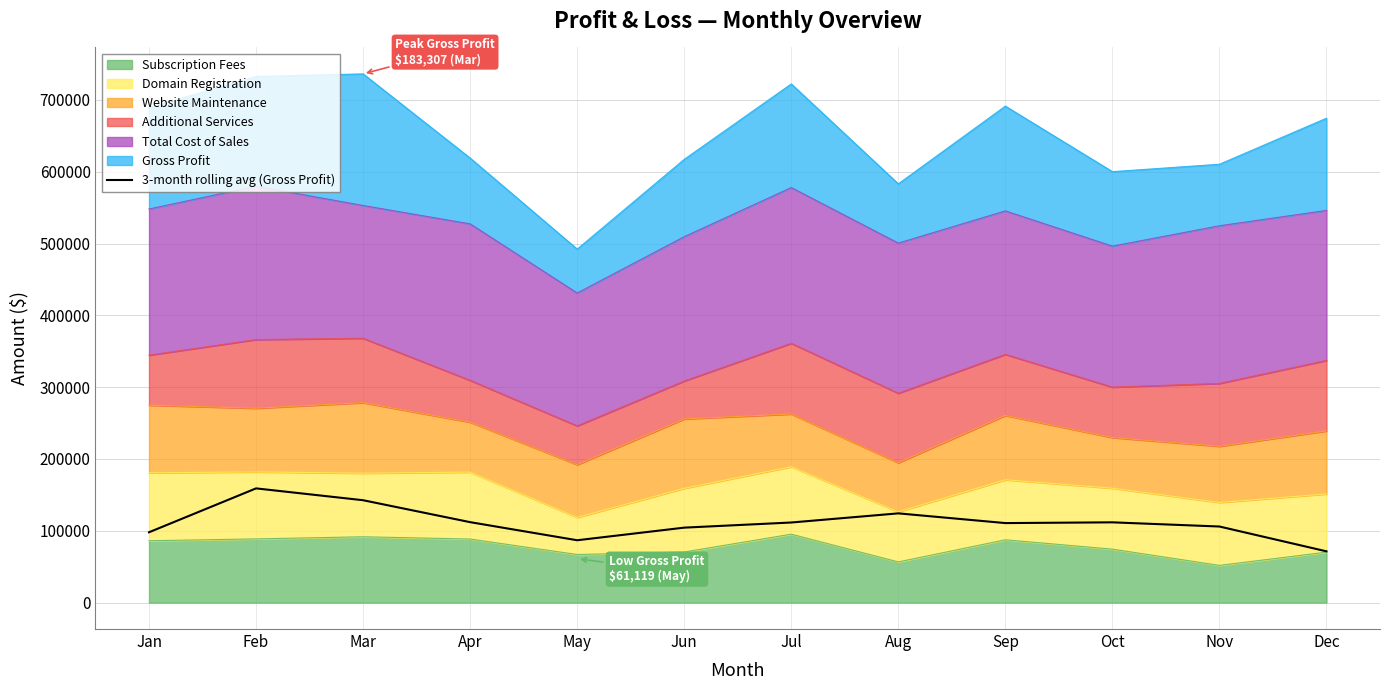

What is the average value?

111536.6